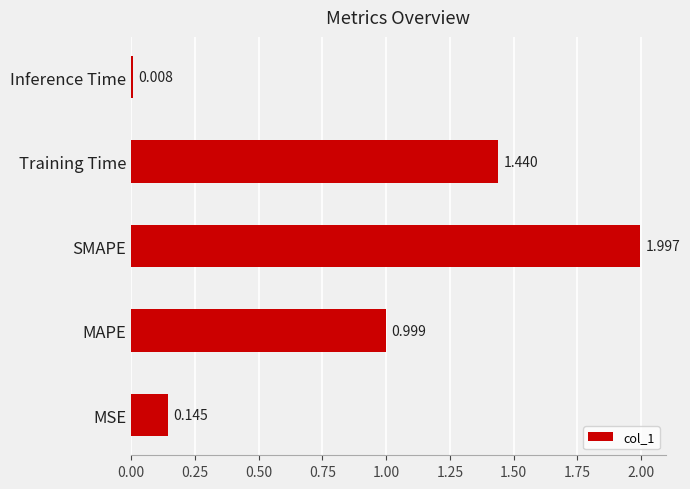

Which category has the lowest value across all series?

Inference Time